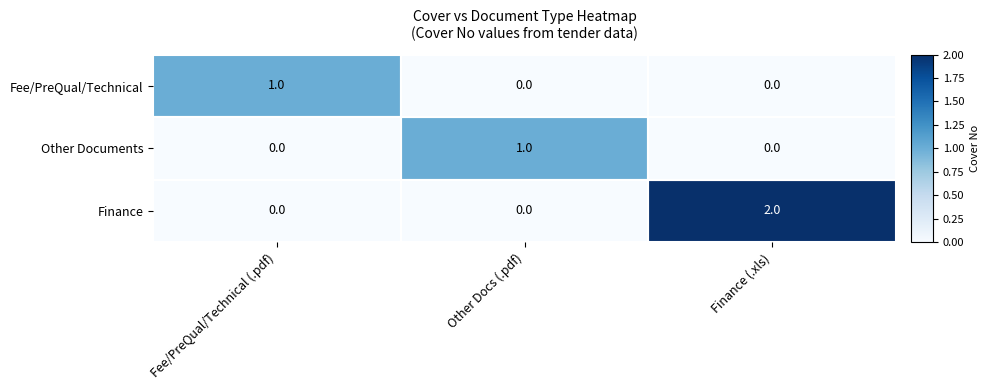

True or false: Finance has a value of -1 at Other Docs (.pdf).

False